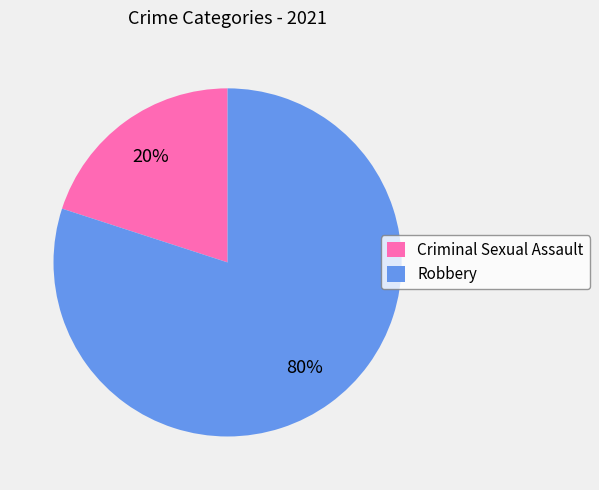

Which category accounts for the majority?

Robbery